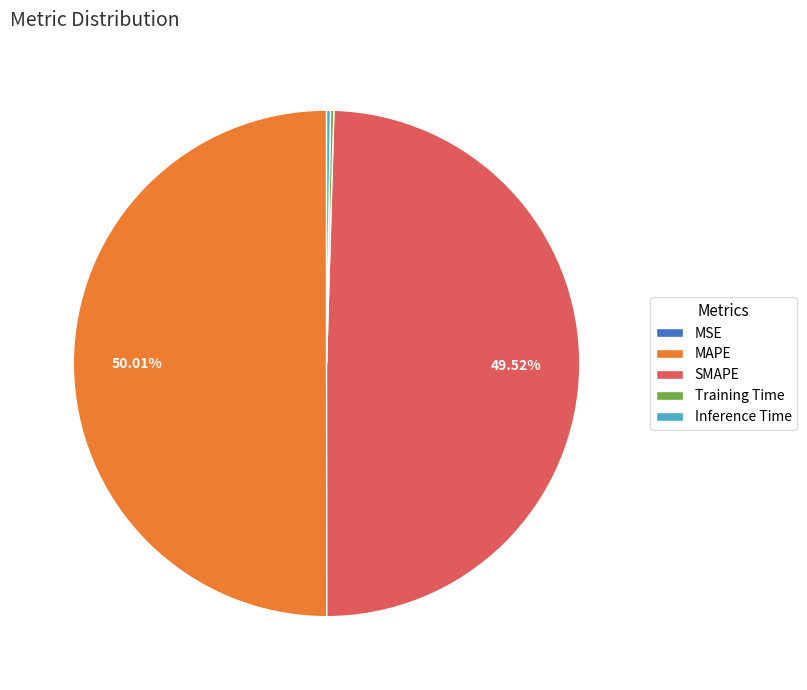

Combined, what portion of the pie is MAPE and SMAPE?

99.5%